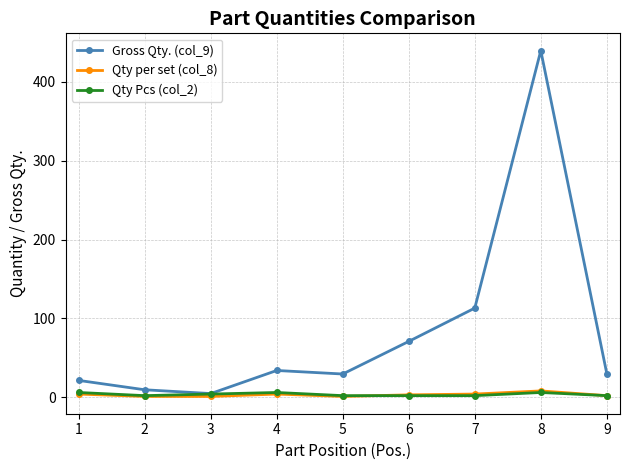

Which series has the largest range (max minus min)?

Gross Qty. (col_9)